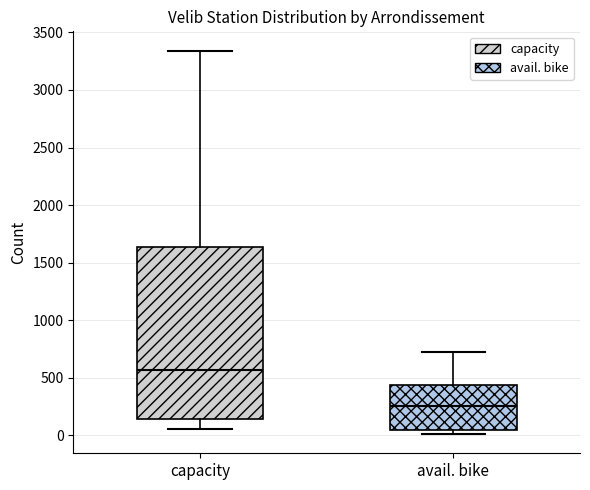

Reading left to right, read every box against the y-axis: the position of its median line, the range the box covers, and the ends of its whiskers. The values are not printed on the chart, so give them approximately, as read against the axis.

capacity: median 550, box 150 to 1650, whiskers 50 to 3350
avail. bike: median 250, box 50 to 450, whiskers 0 to 700